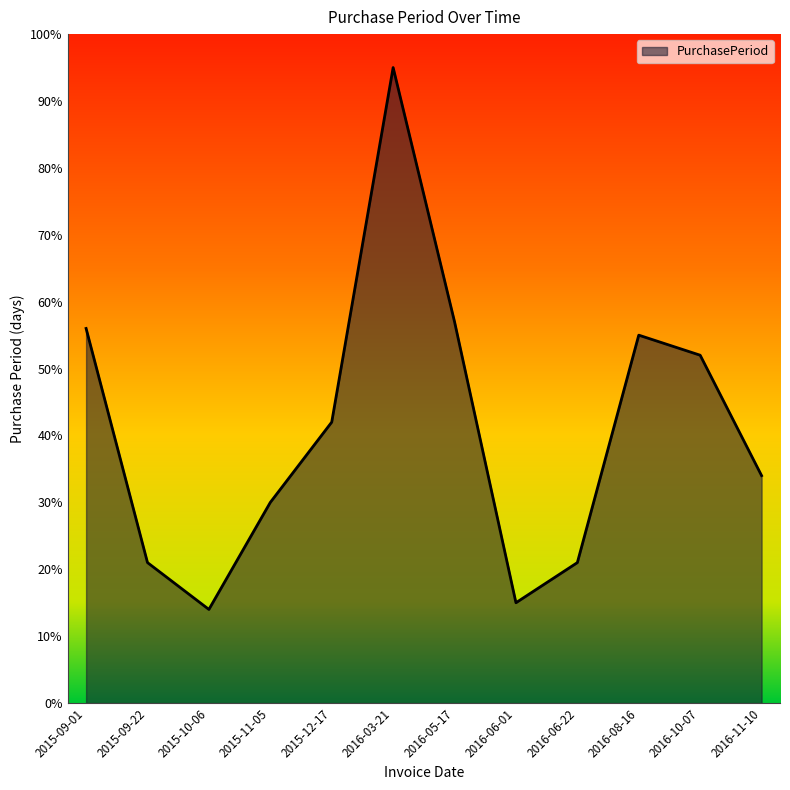

The value at 2016-11-10 is 8. True or false?

False